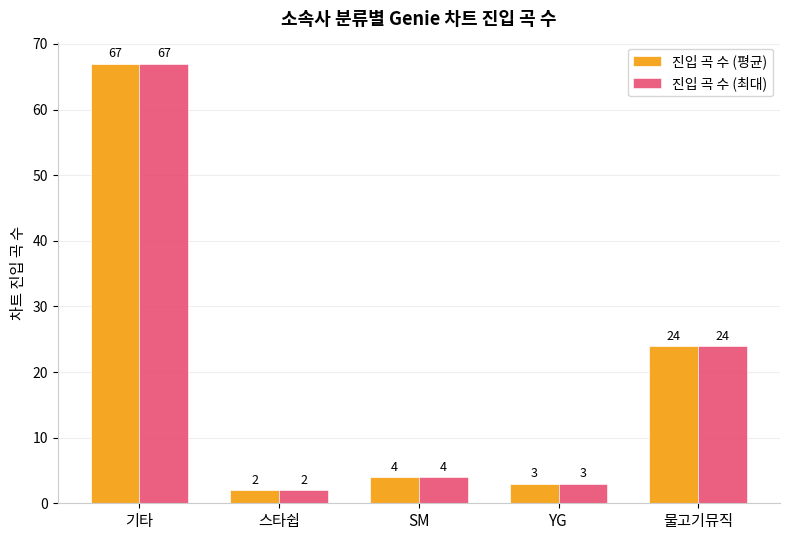

Reading right to left, list all the values displayed in this chart.

진입 곡 수 (평균): 물고기뮤직=24	YG=3	SM=4	스타쉽=2	기타=67
진입 곡 수 (최대): 물고기뮤직=24	YG=3	SM=4	스타쉽=2	기타=67